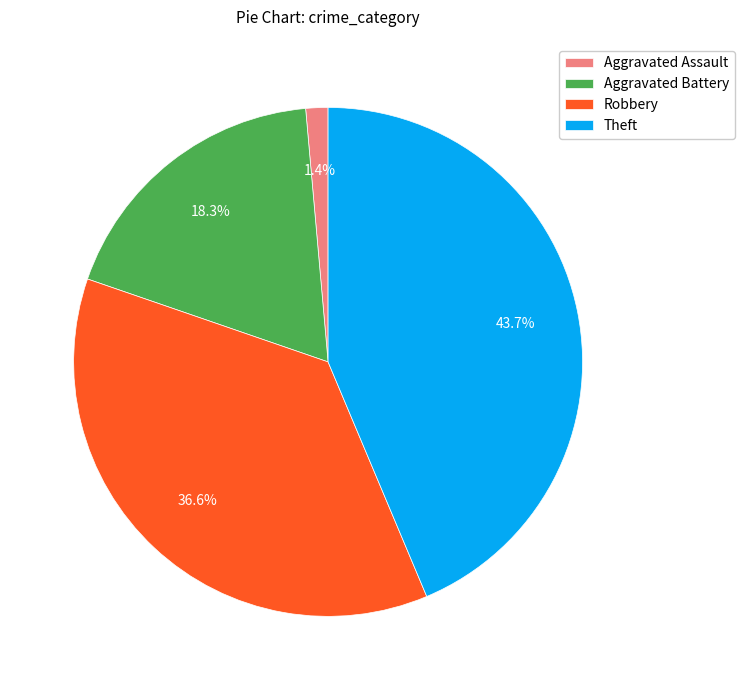

The Aggravated Assault slice represents 13% of the pie. True or false?

False